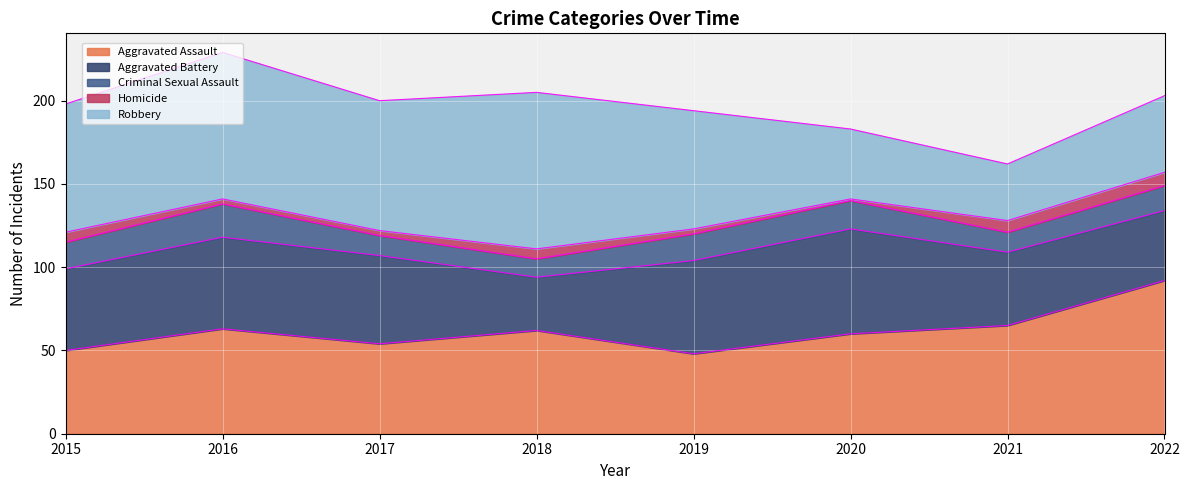

The Criminal Sexual Assault series shows 19 at 2018. True or false?

False